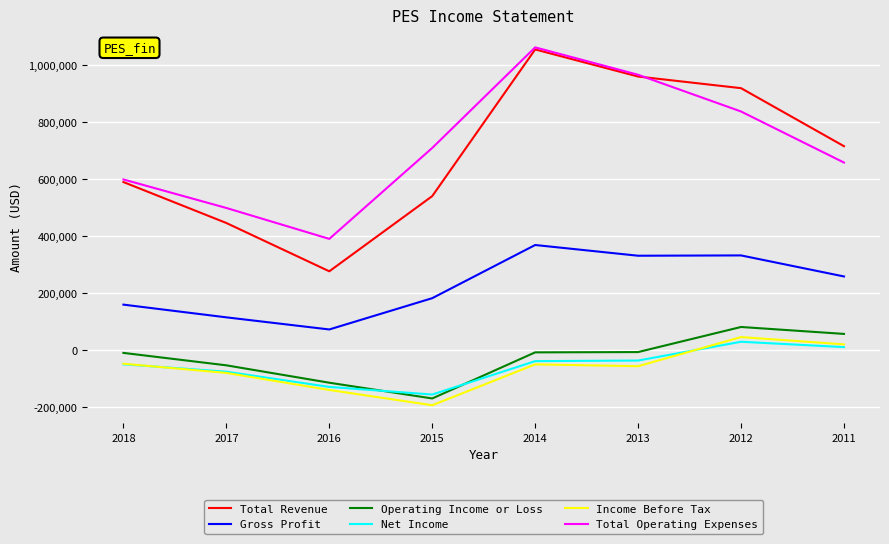

True or false: Total Operating Expenses and Gross Profit cross at least once.

False